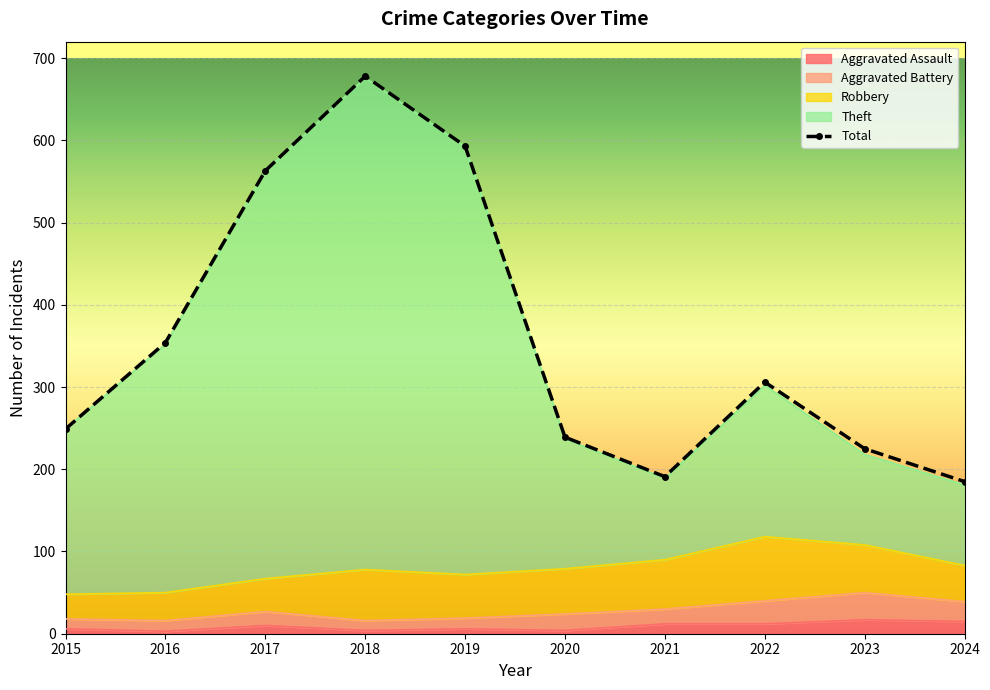

True or false: Theft and Total intersect in this chart.

False